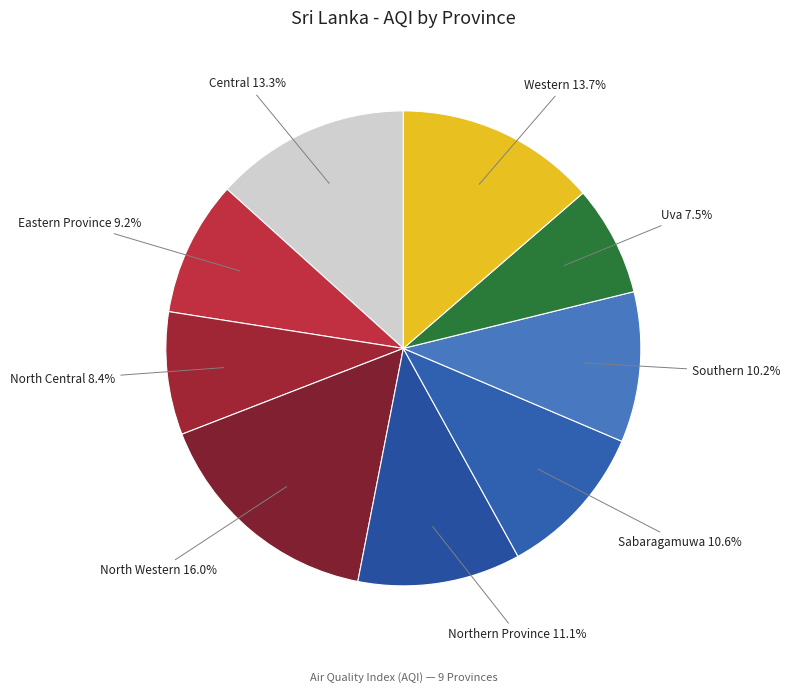

Count the number of slices in the pie.

9